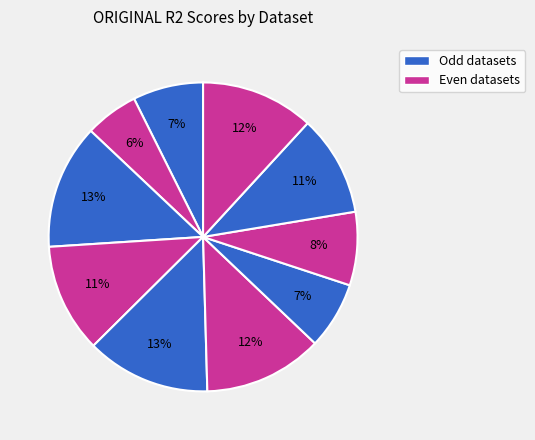

To the nearest percent, what is the difference between the largest and smallest slice percentages?

7%